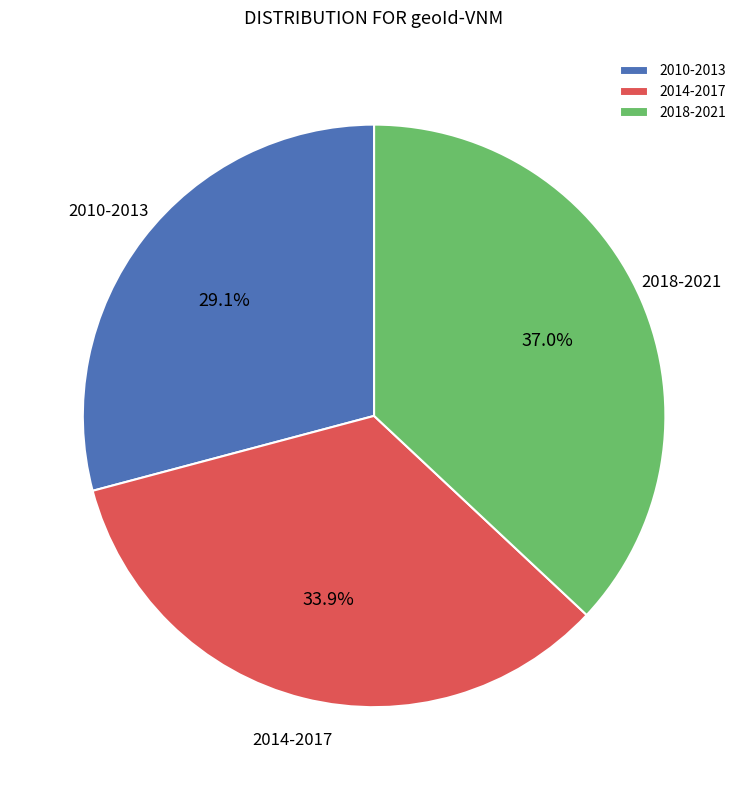

Rank the categories by value from highest to lowest.

2018-2021, 2014-2017, 2010-2013